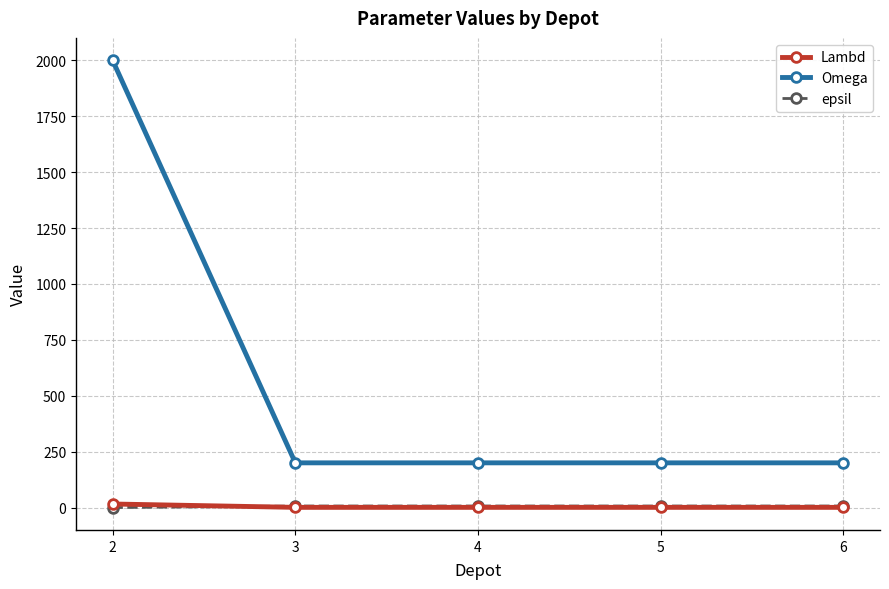

Which series has the widest spread of values?

Omega